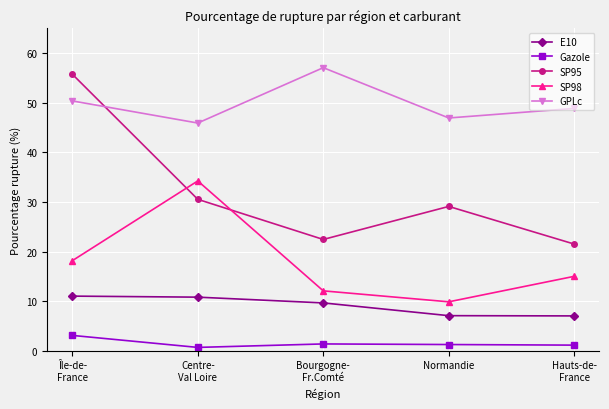

Which series has the largest total across all categories?

GPLc